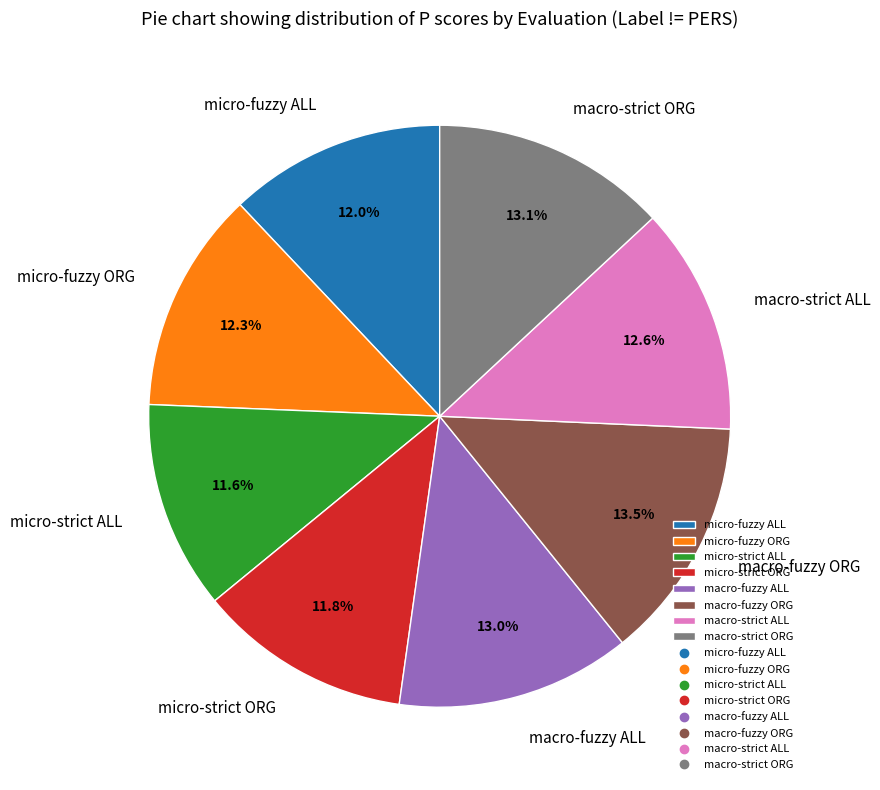

To the nearest percent, what is the average slice percentage?

12%